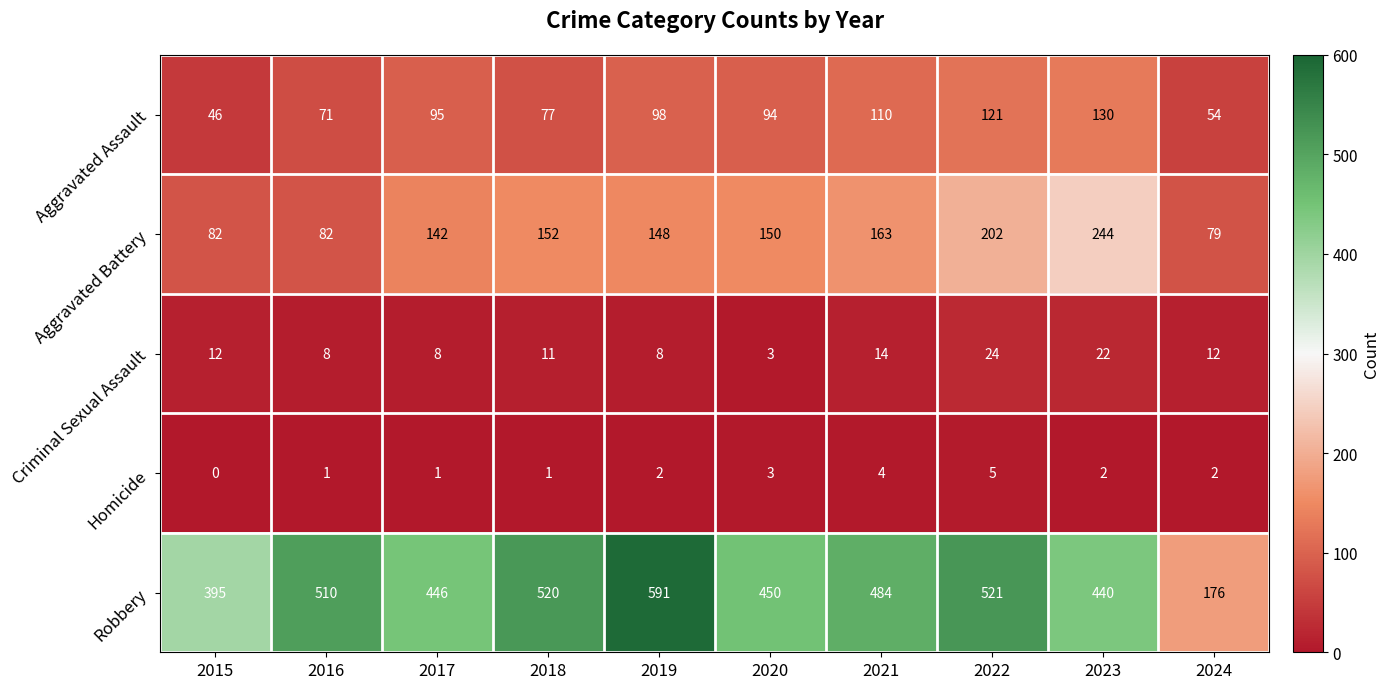

Which series has the largest range (max minus min)?

Robbery